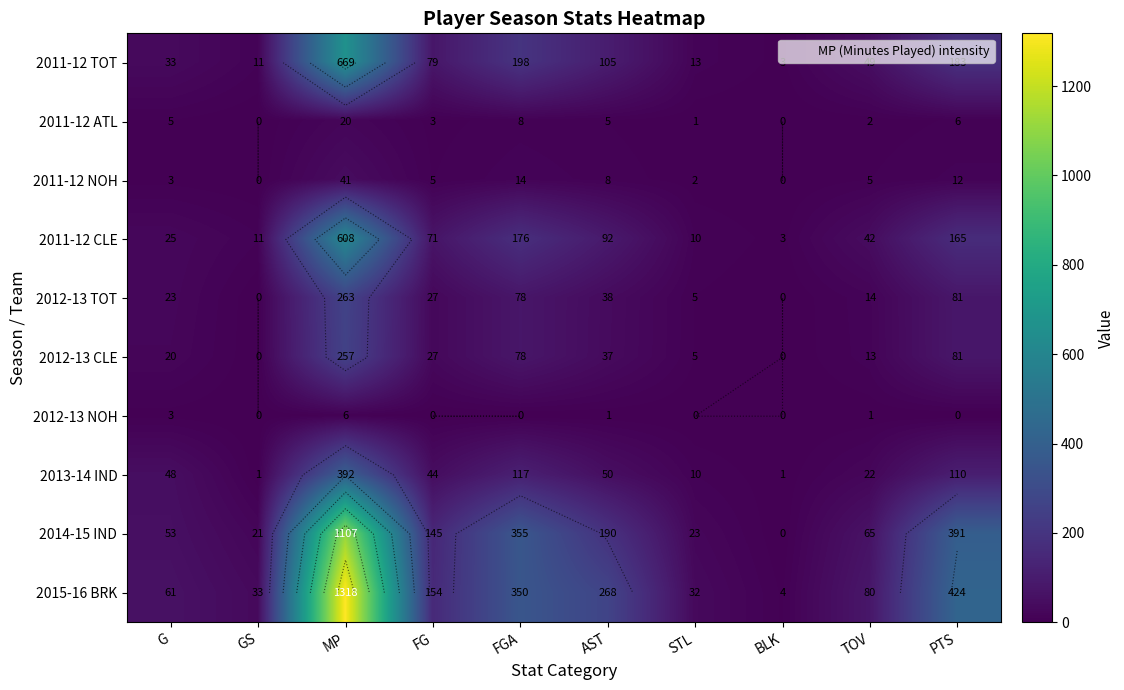

List the series in order of their peak value, lowest first.

2012-13 NOH, 2011-12 ATL, 2011-12 NOH, 2012-13 CLE, 2012-13 TOT, 2013-14 IND, 2011-12 CLE, 2011-12 TOT, 2014-15 IND, 2015-16 BRK